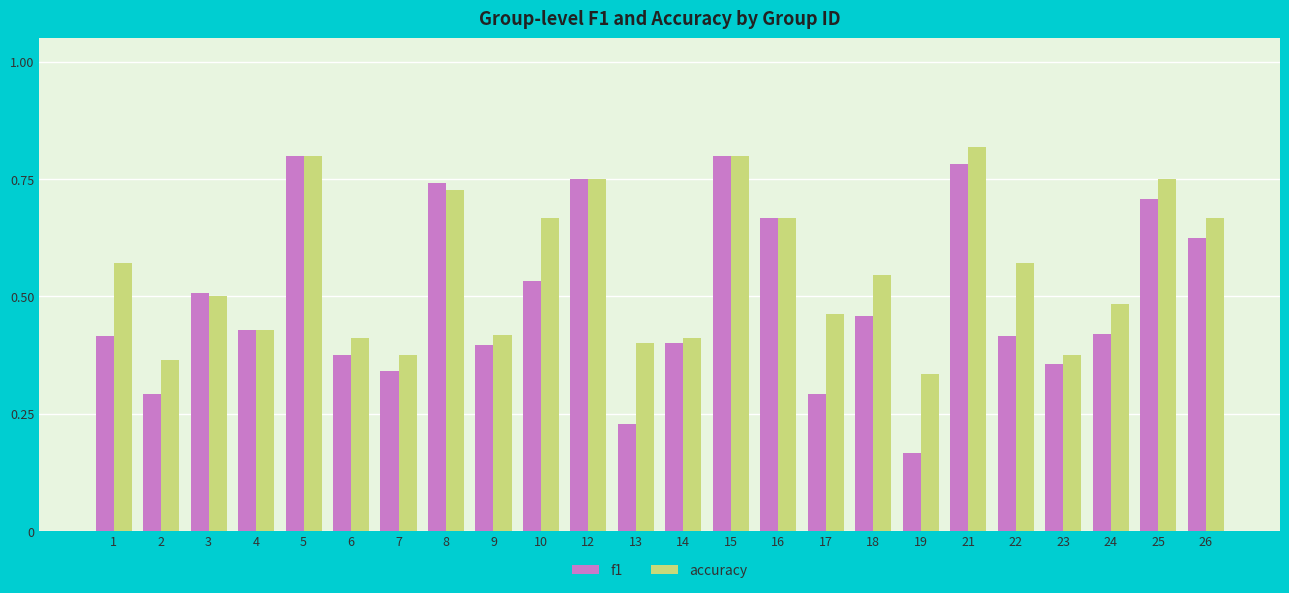

Which category has the lowest value across all series?

19